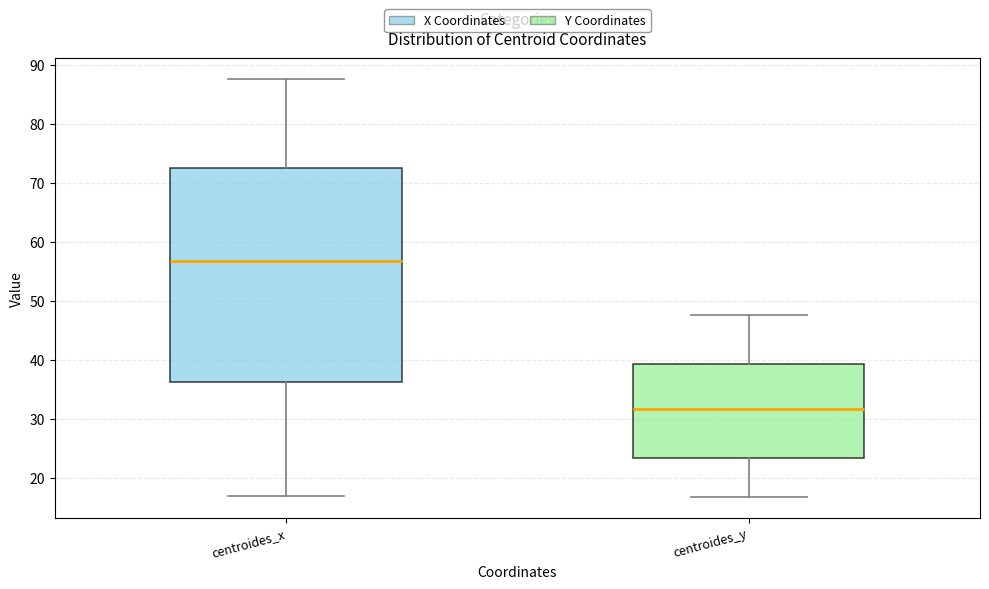

Reading left to right, read every box against the y-axis: the position of its median line, the range the box covers, and the ends of its whiskers. The values are not printed on the chart, so give them approximately, as read against the axis.

centroides_x: median 57, box 36 to 73, whiskers 17 to 88
centroides_y: median 32, box 23 to 39, whiskers 17 to 48